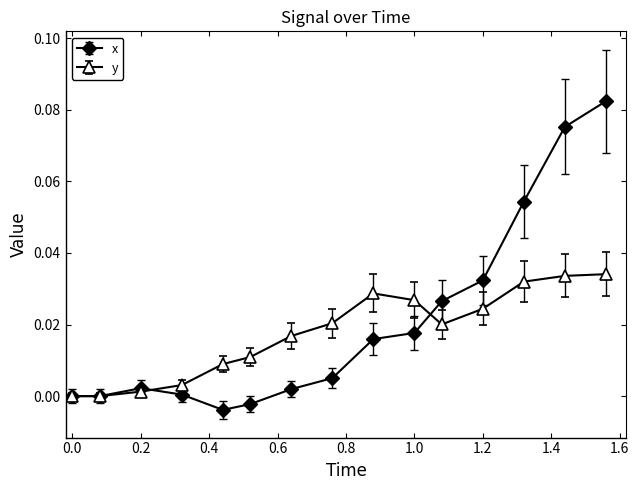

Which series has the largest range (max minus min)?

x